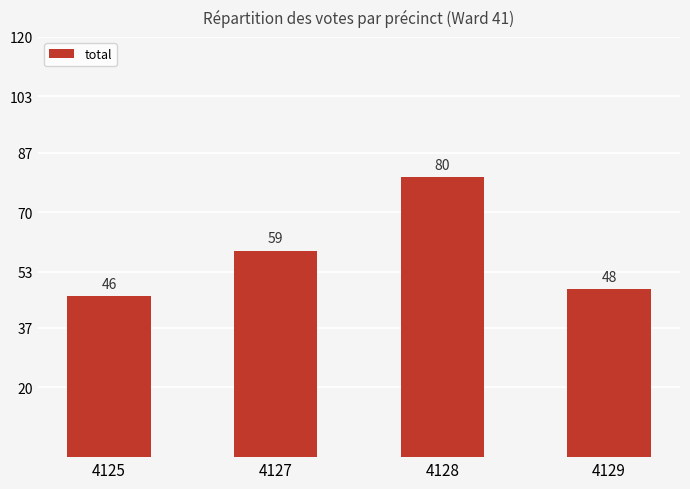

The value at 4125 is 46. True or false?

True